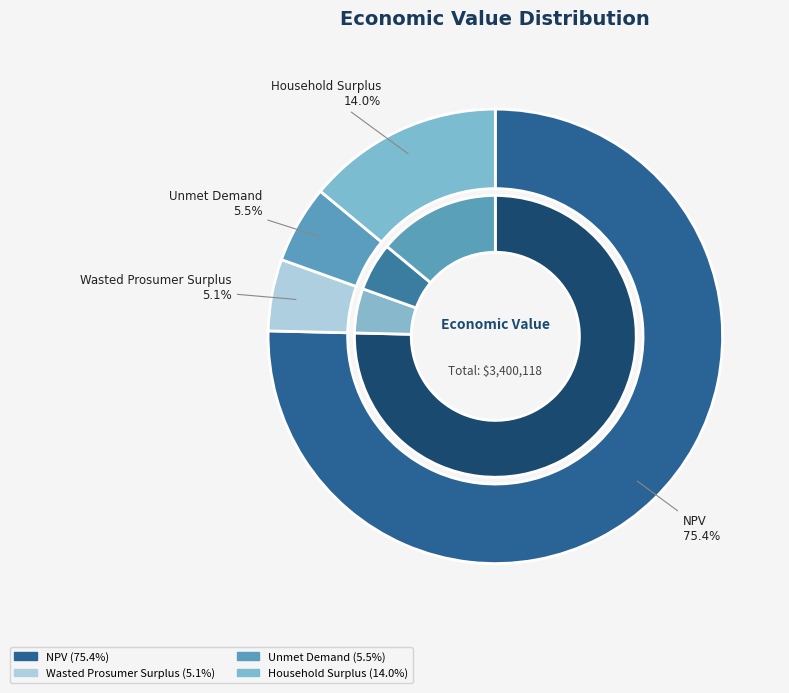

How many slices are in this pie chart?

4